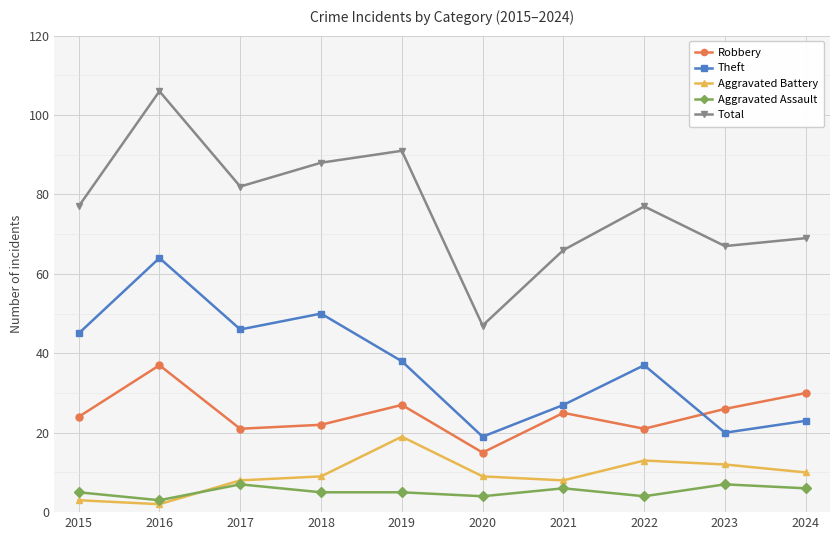

Count the number of categories in the chart.

10